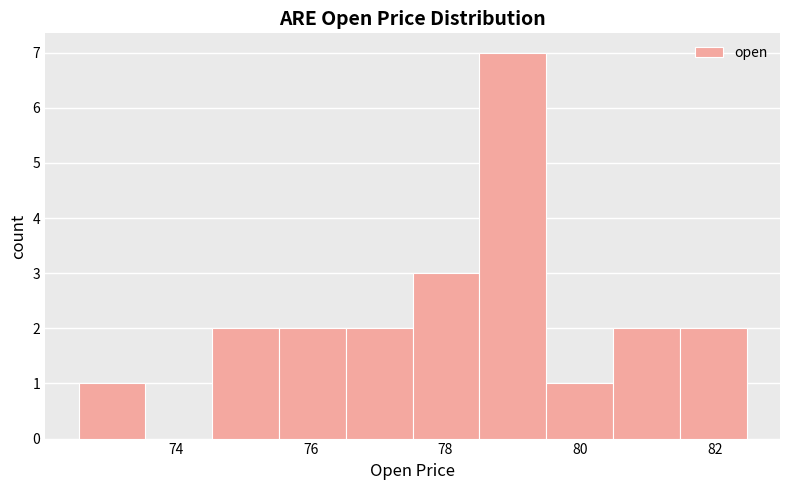

What is the height of the bar covering 74.6 to 75.6 on the x-axis? Neither the bar edges nor the heights are printed on the chart, so give them approximately, as read against the axes.

2